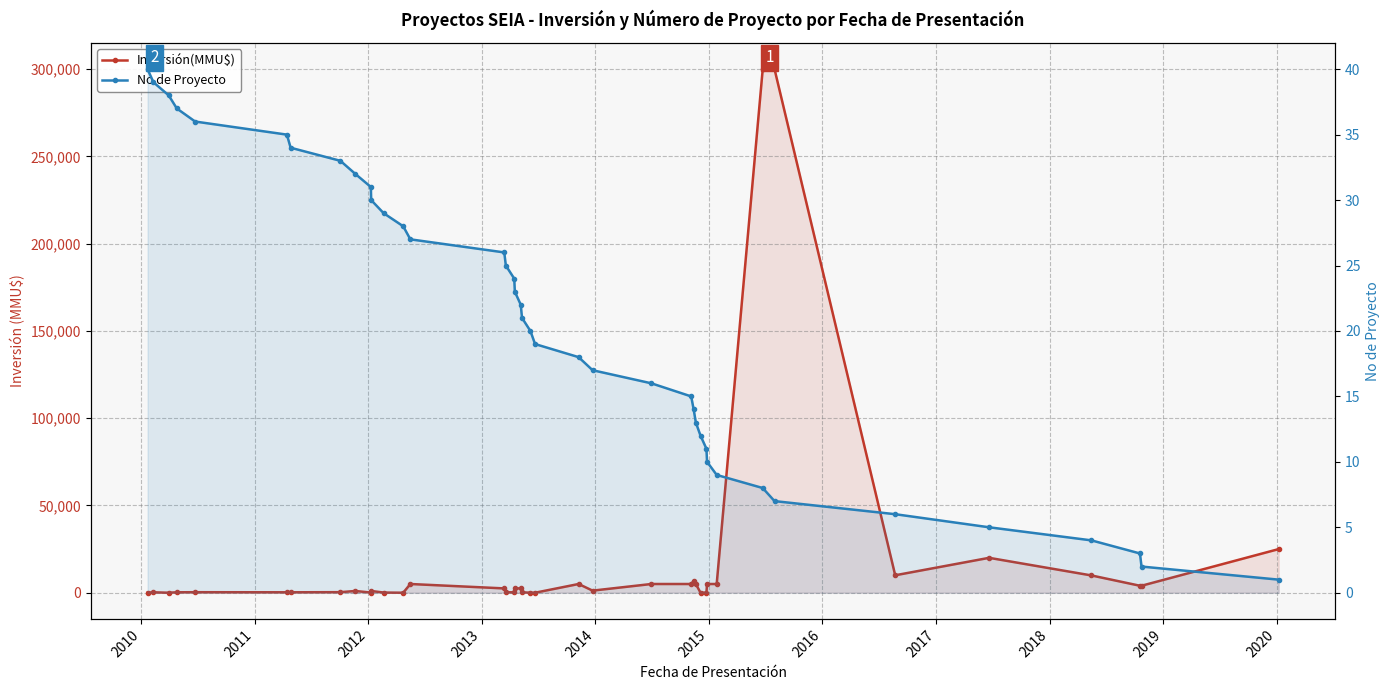

What is the difference between the highest and lowest values at 2010?

211